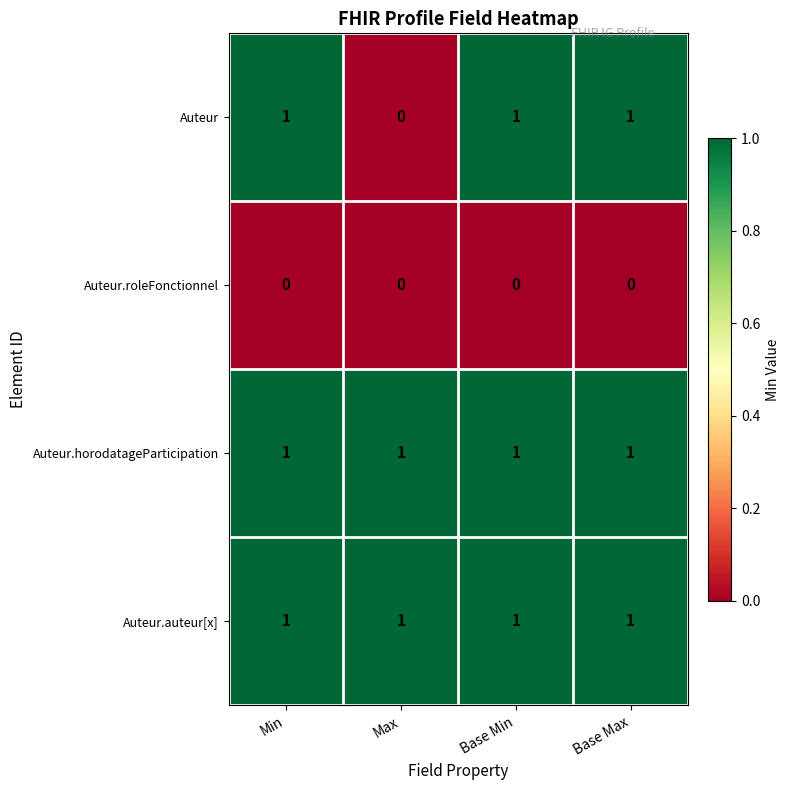

At which label does Auteur reach its minimum?

Max